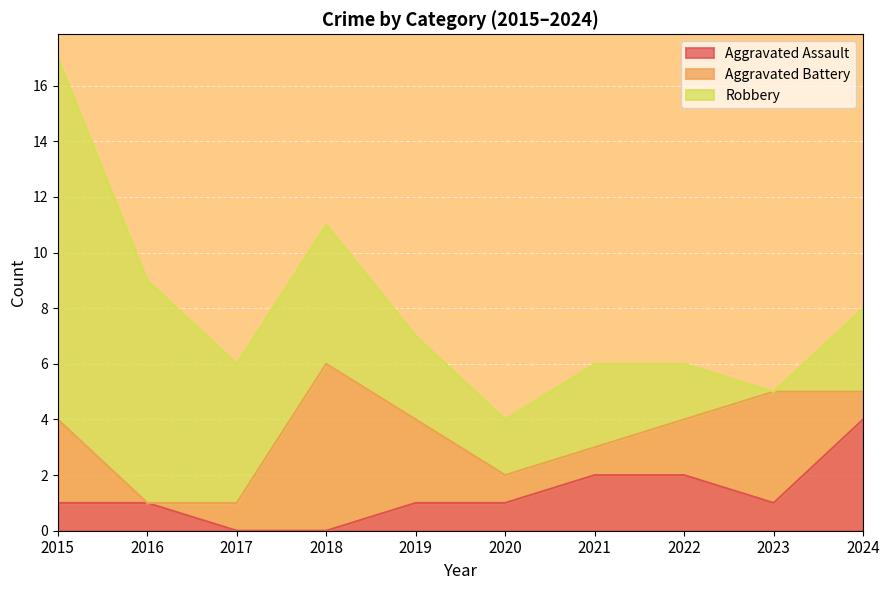

What is the approximate value of Aggravated Assault at 2021?

2